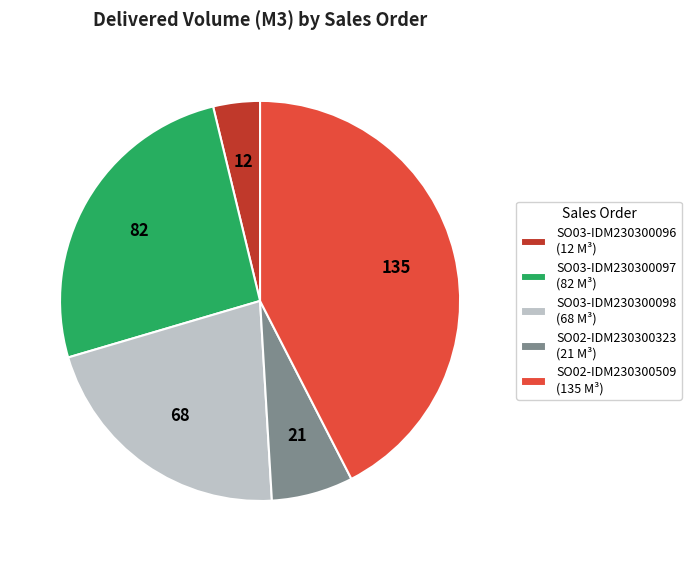

Count the number of slices in the pie.

5